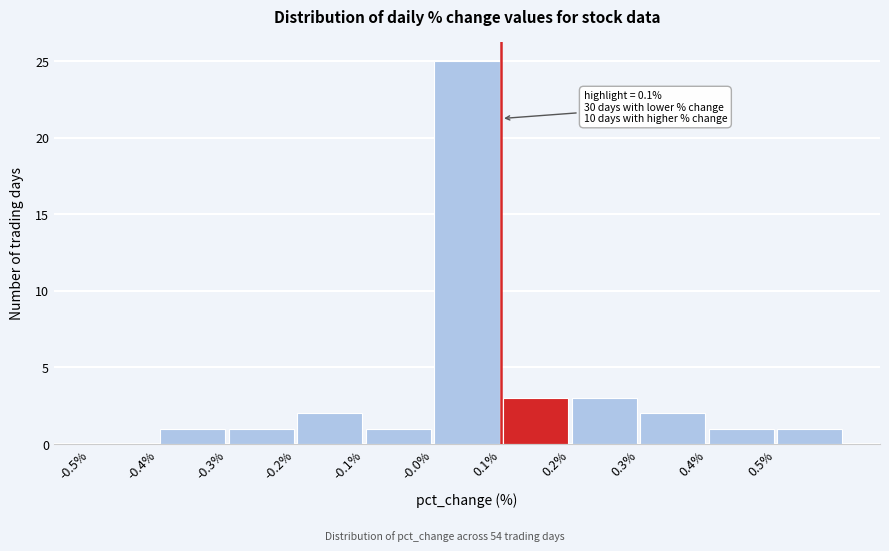

Over which range of the x-axis is the bar tallest?

0.0 to 0.1